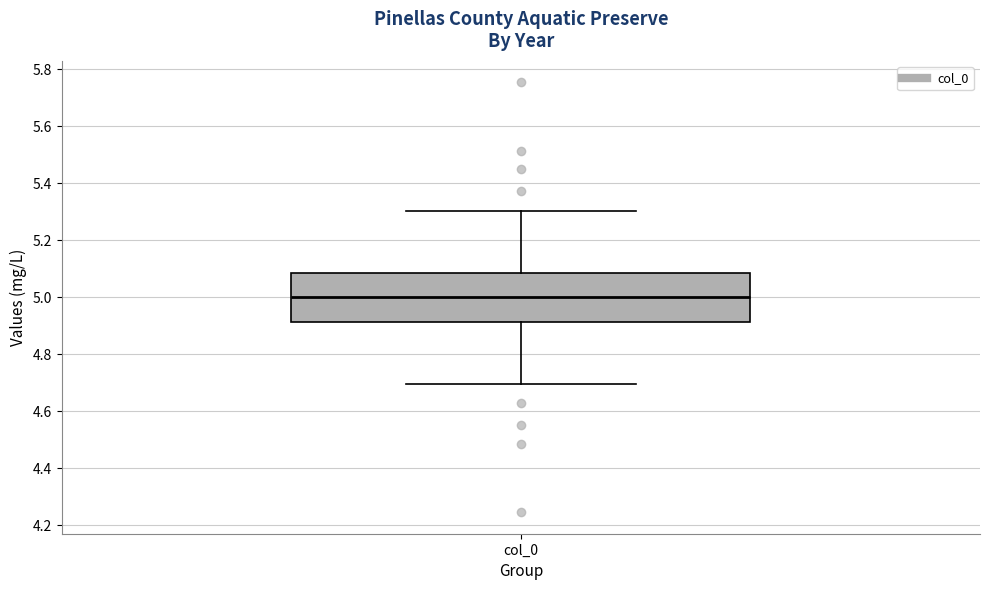

Read this box plot against the y-axis: the position of the median line, the range covered by the box, and the ends of both whiskers. The values are not printed on the chart, so give them approximately, as read against the axis.

median 5.00, box 4.92 to 5.08, whiskers 4.70 to 5.30